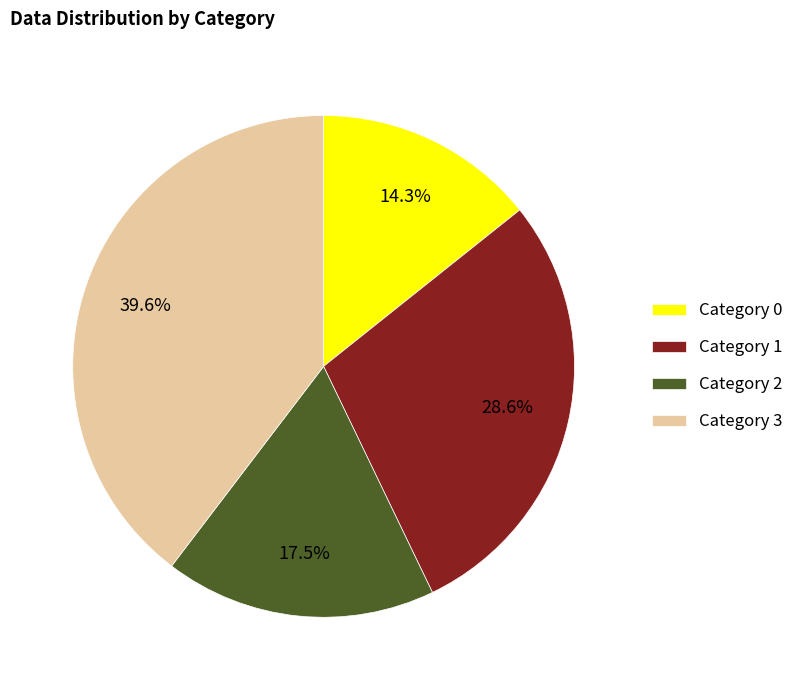

Approximately how many times larger is the value at Category 3 compared to Category 2?

2.3